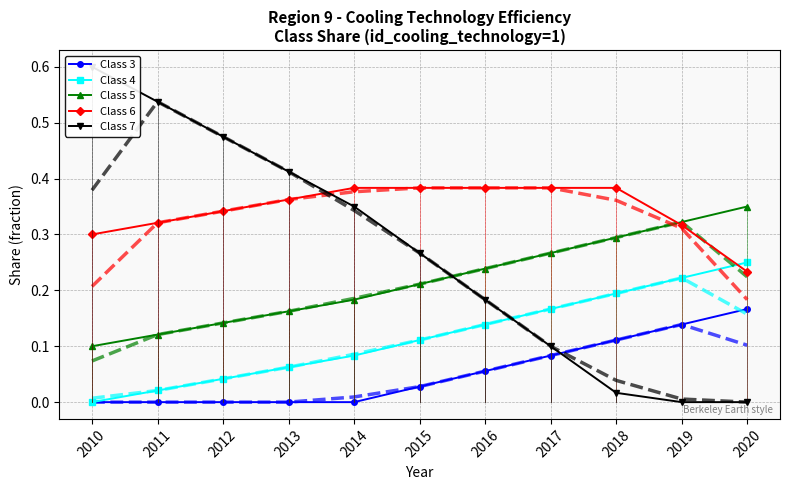

Read the Class 6 value at 2012.

0.3